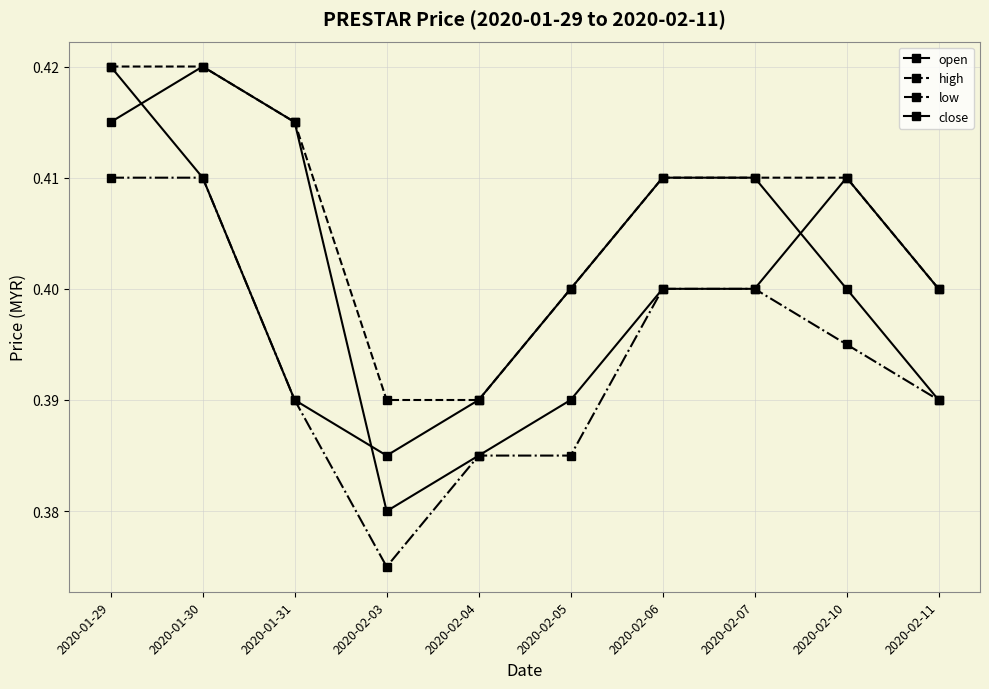

Which series has the largest range (max minus min)?

open